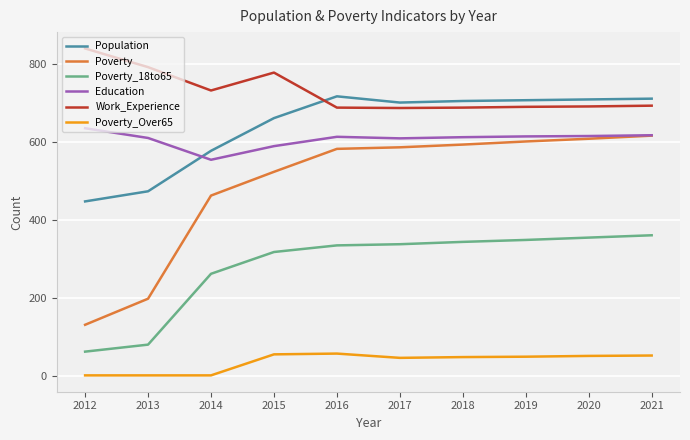

Which series changed the most between 2013 and 2019?

Poverty